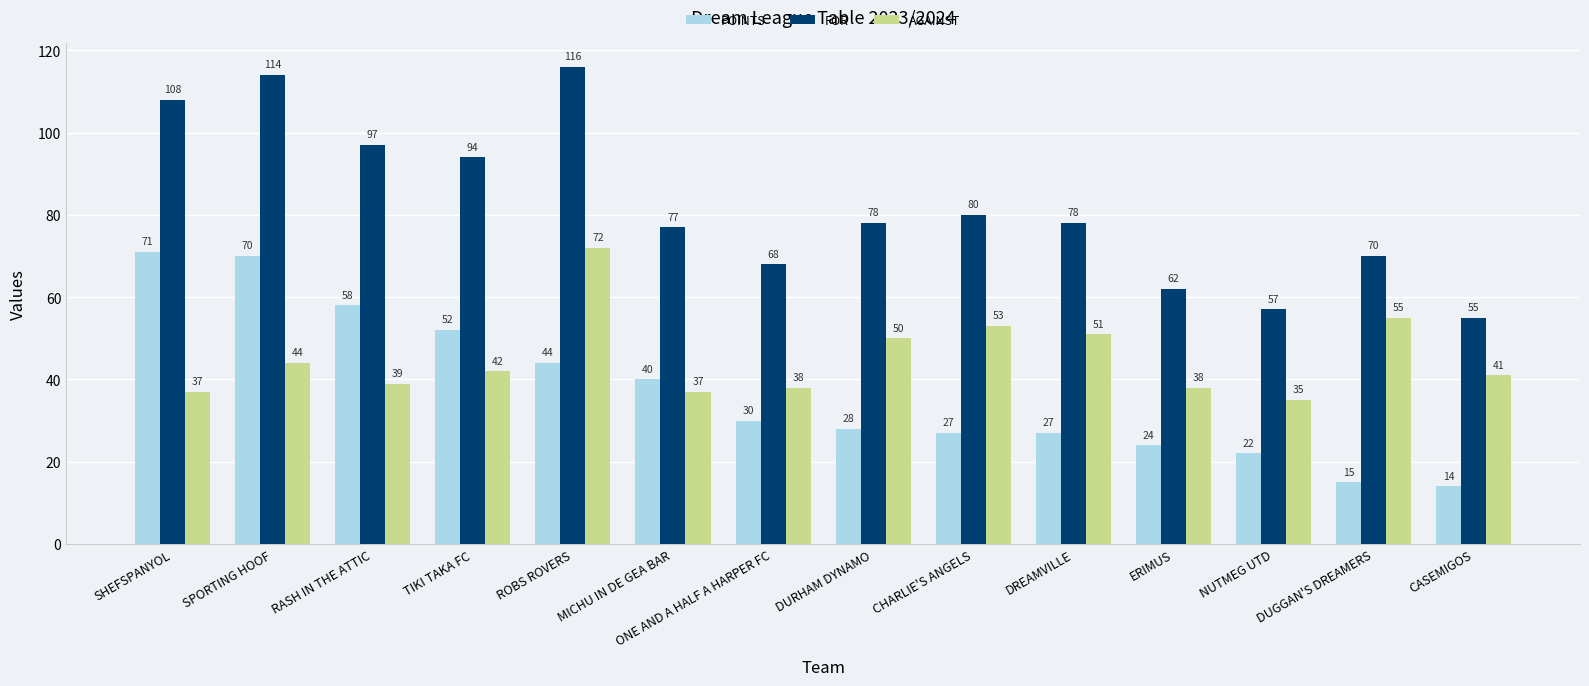

What are all the series names shown in the legend?

POINTS, FOR, AGAINST